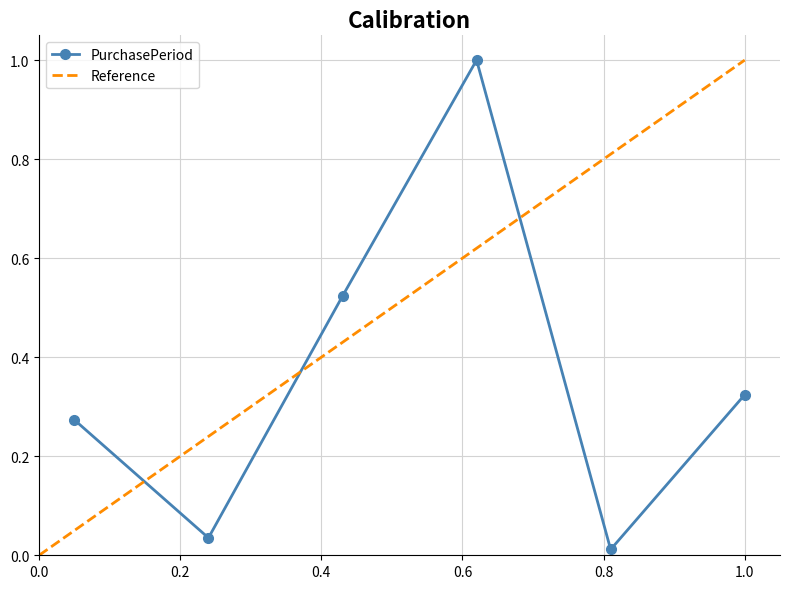

Reading left to right, what are all the values shown in this chart?

0.3	0.0	0.5	1.0	0.0	0.3